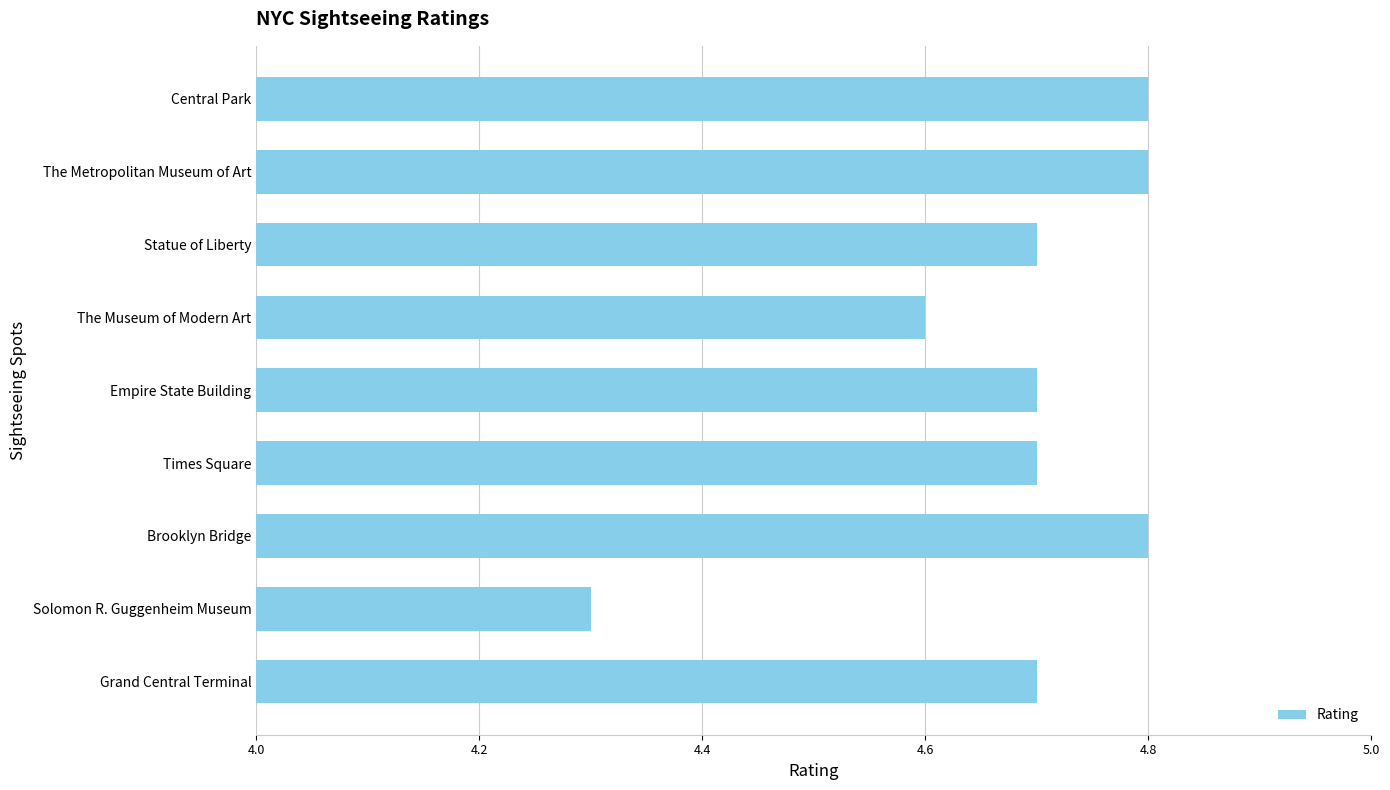

Where is the data nearest to the value 4?

Solomon R. Guggenheim Museum